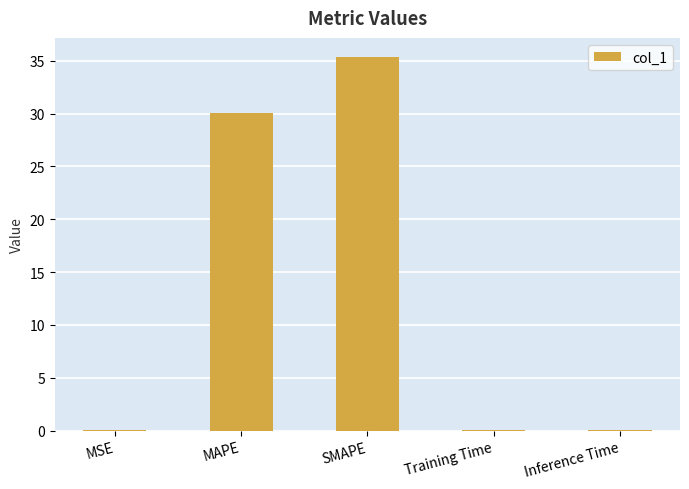

What is the sum of the values at MAPE and MSE?

30.1